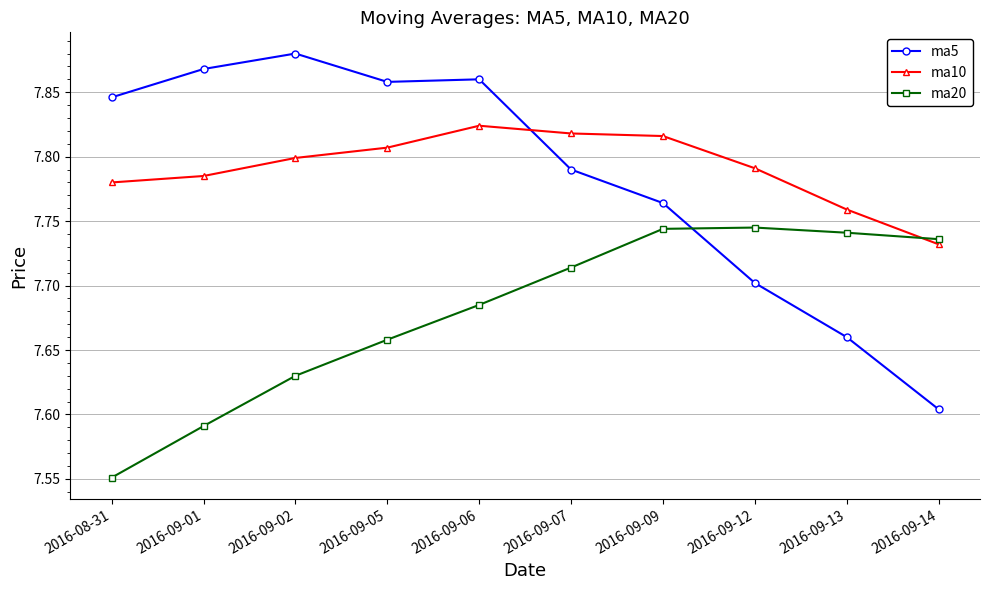

True or false: ma10 has a value of 11.7 at 2016-09-06.

False